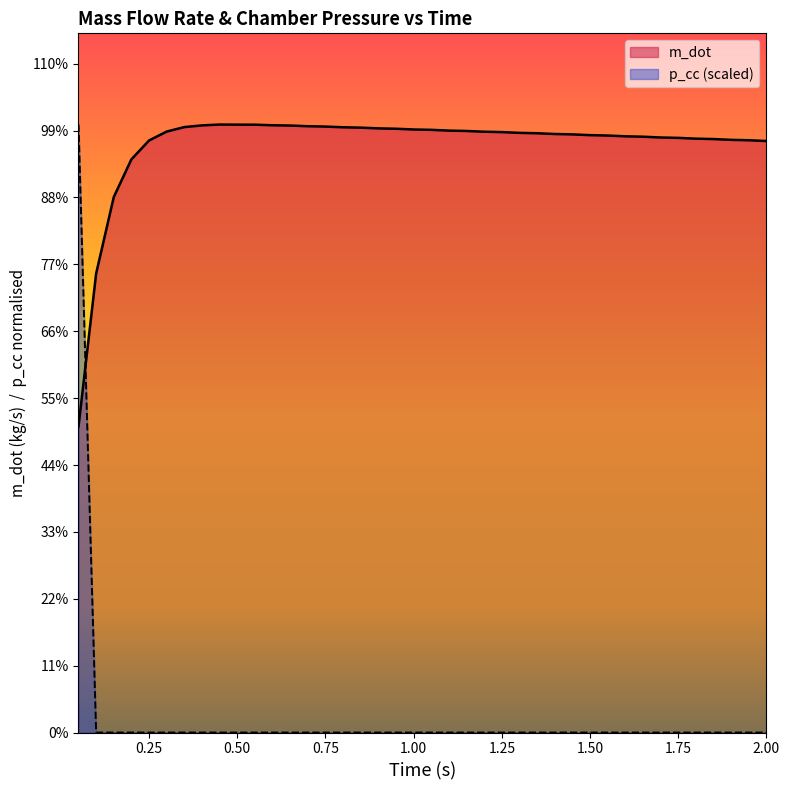

Between 0.75 and 2.00, which is larger?

0.75